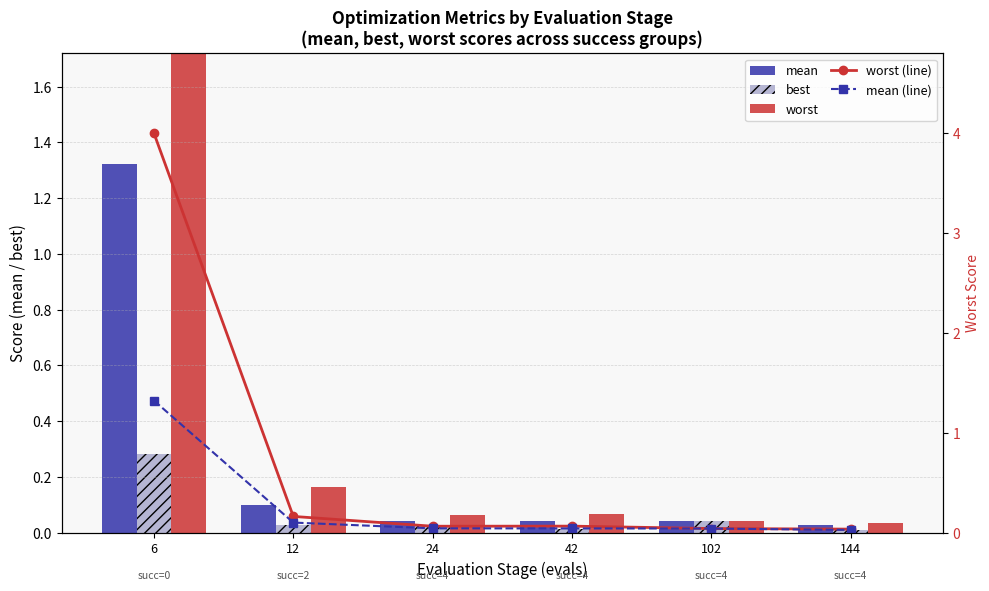

Reading left to right, what are all the values shown in this chart?

mean: 6=1.3	12=0.1	24=0.0	42=0.0	102=0.0	144=0.0
best: 6=0.3	12=0.0	24=0.0	42=0.0	102=0.0	144=0.0
worst: 6=4.0	12=0.2	24=0.1	42=0.1	102=0.0	144=0.0
worst (line): 6=4.0	12=0.2	24=0.1	42=0.1	102=0.0	144=0.0
mean (line): 6=1.3	12=0.1	24=0.0	42=0.0	102=0.0	144=0.0